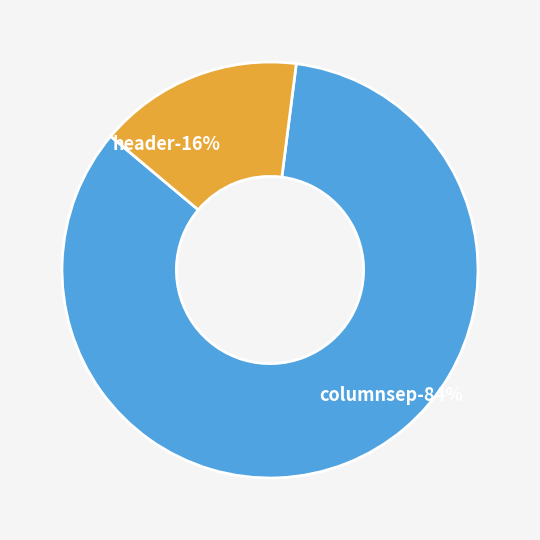

Which has a higher value, header or columnsep?

columnsep